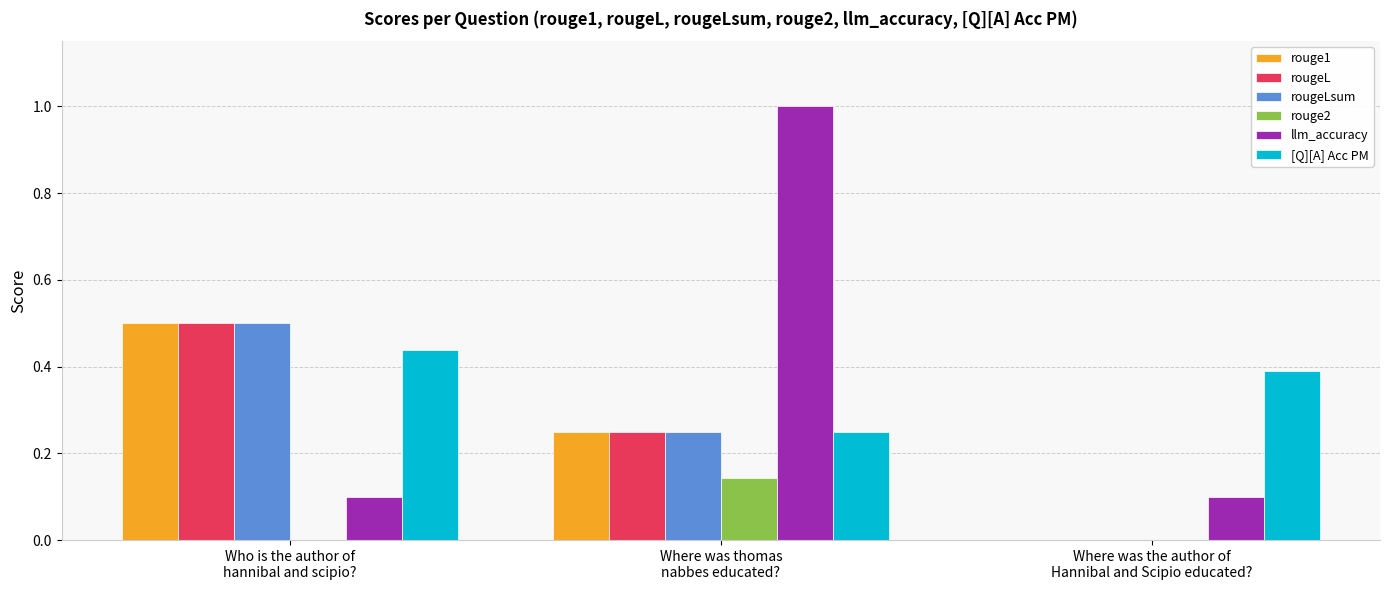

What is the greatest value displayed?

1.0